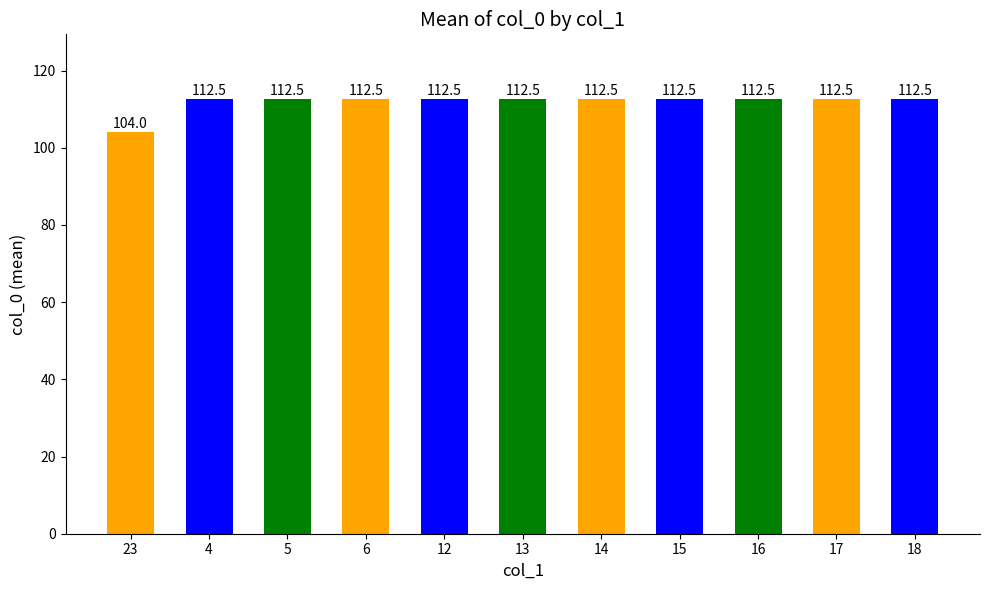

Where is the data nearest to the value 108?

23